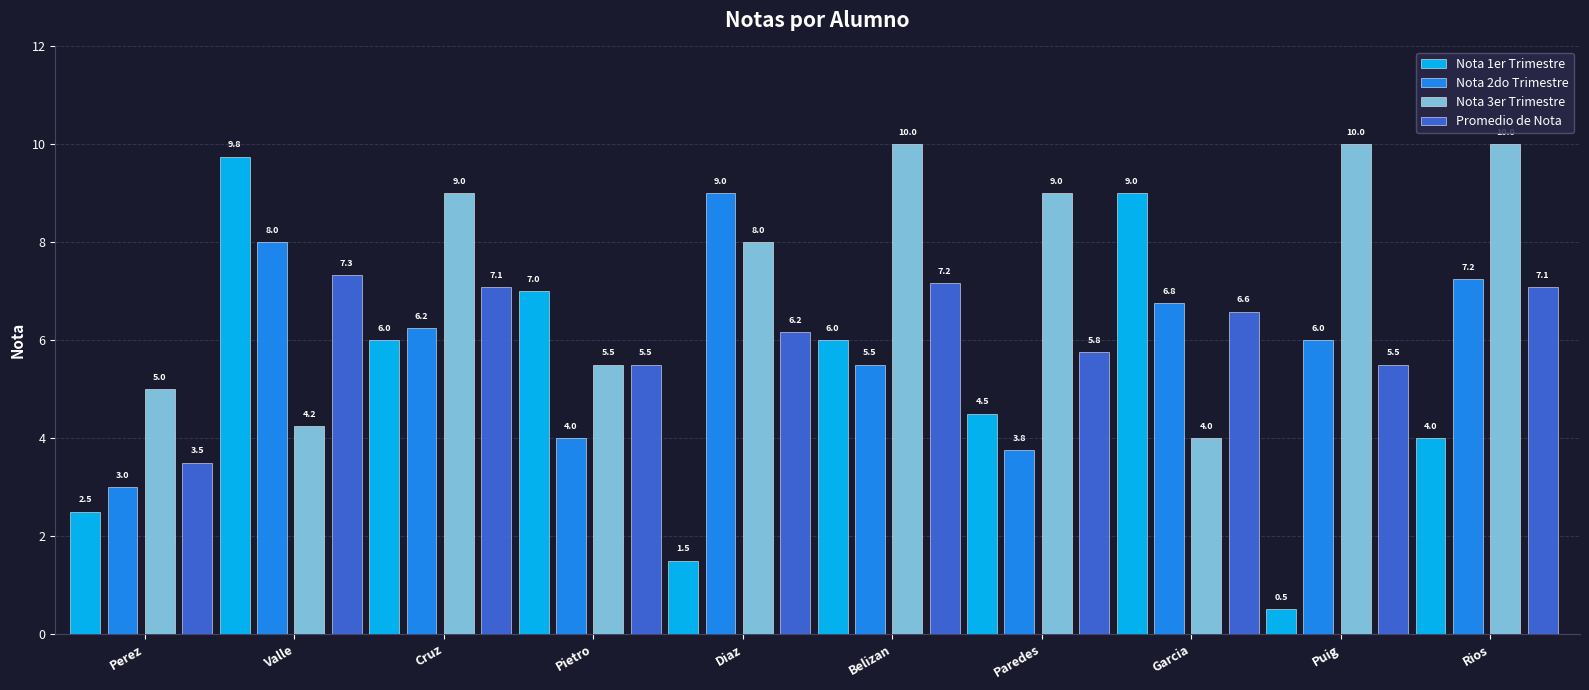

List the series in order of their peak value, highest first.

Nota 3er Trimestre, Nota 1er Trimestre, Nota 2do Trimestre, Promedio de Nota